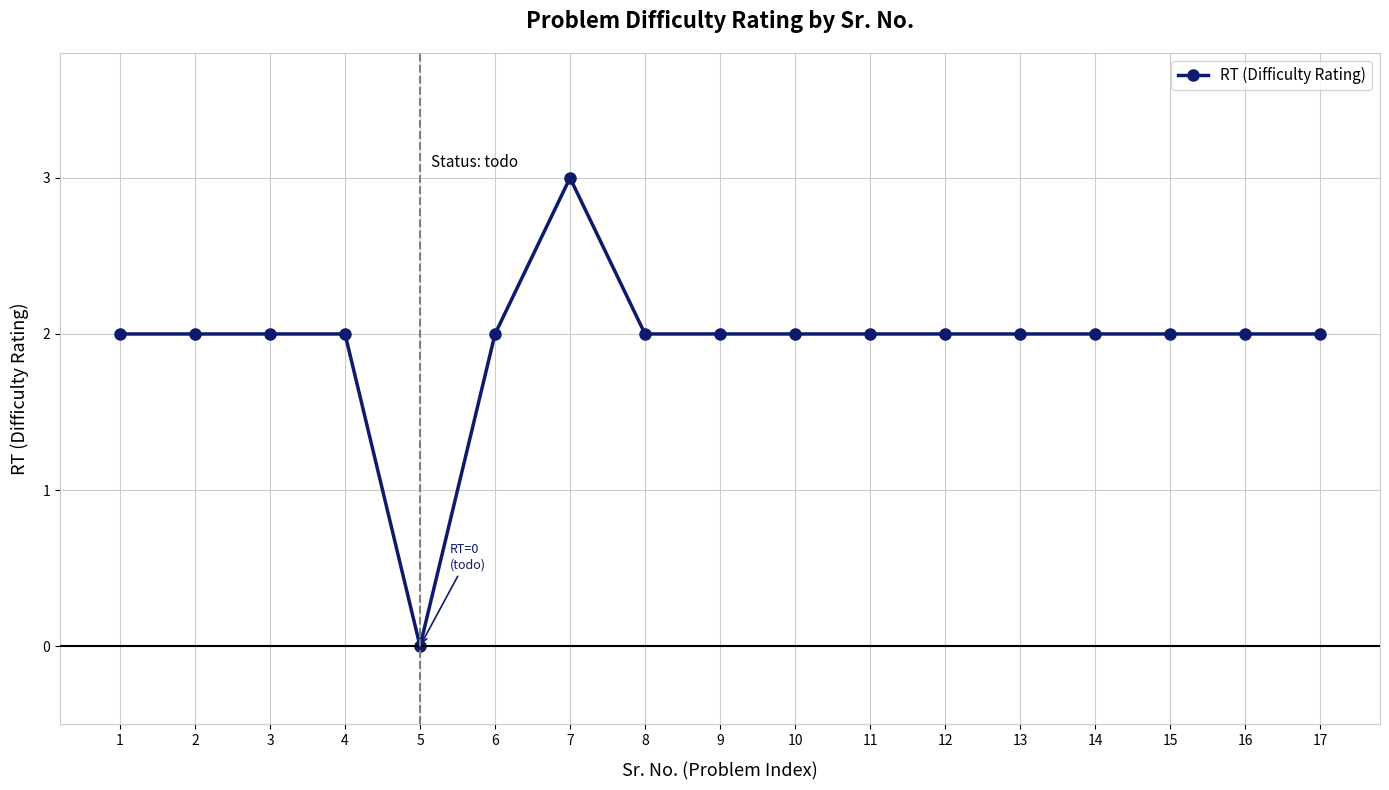

How many categories are shown in the chart?

17